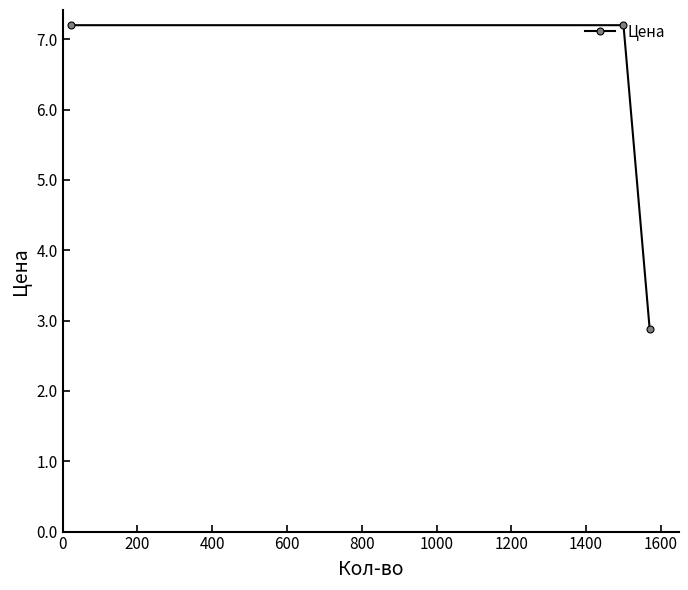

What is the smallest value displayed?

2.9